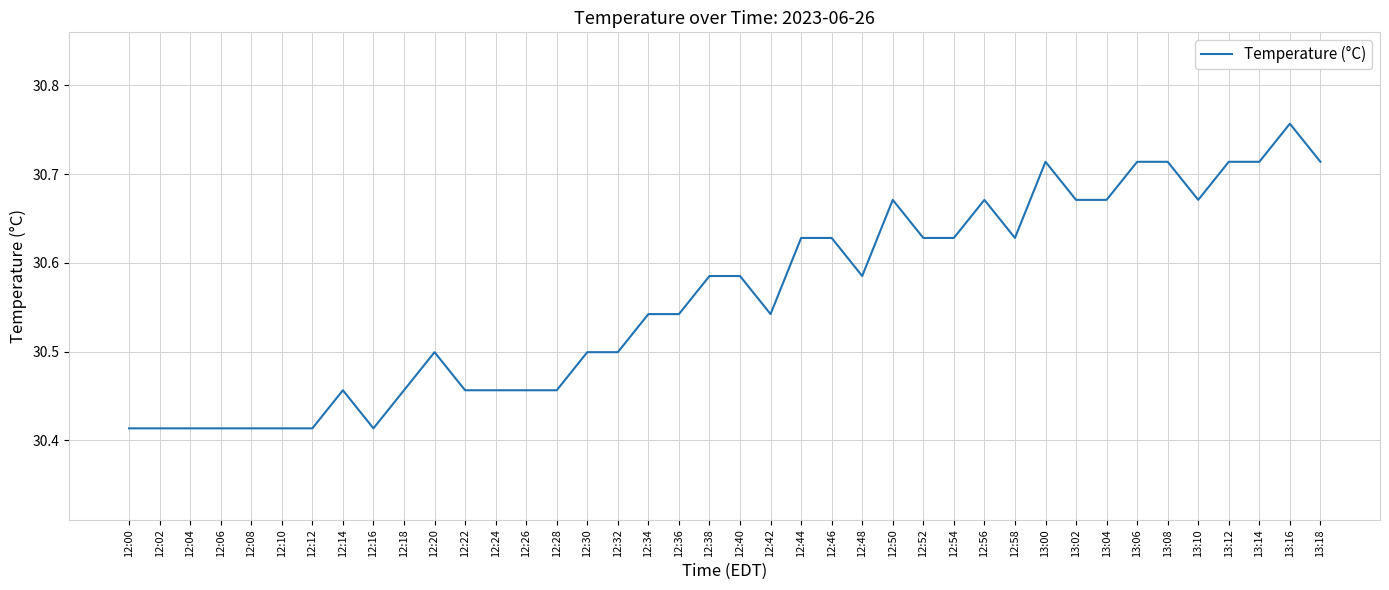

The chart shows a value of 47.0 at 13:10. True or false?

False